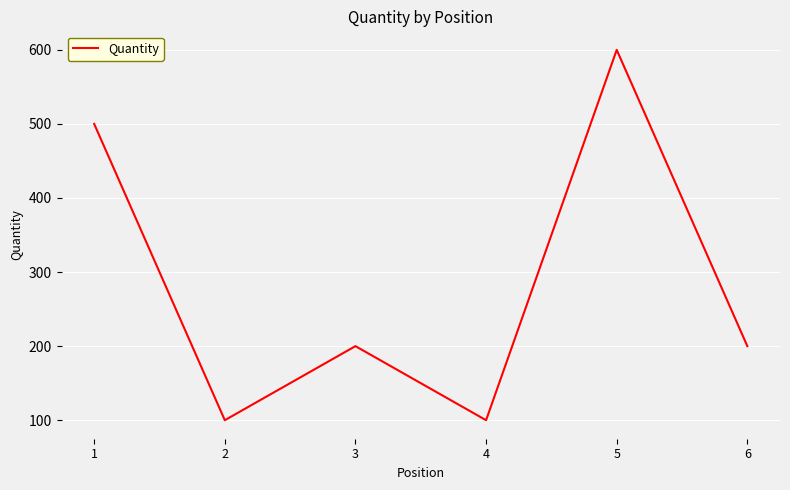

What is the change in value from 2 to 3?

+100